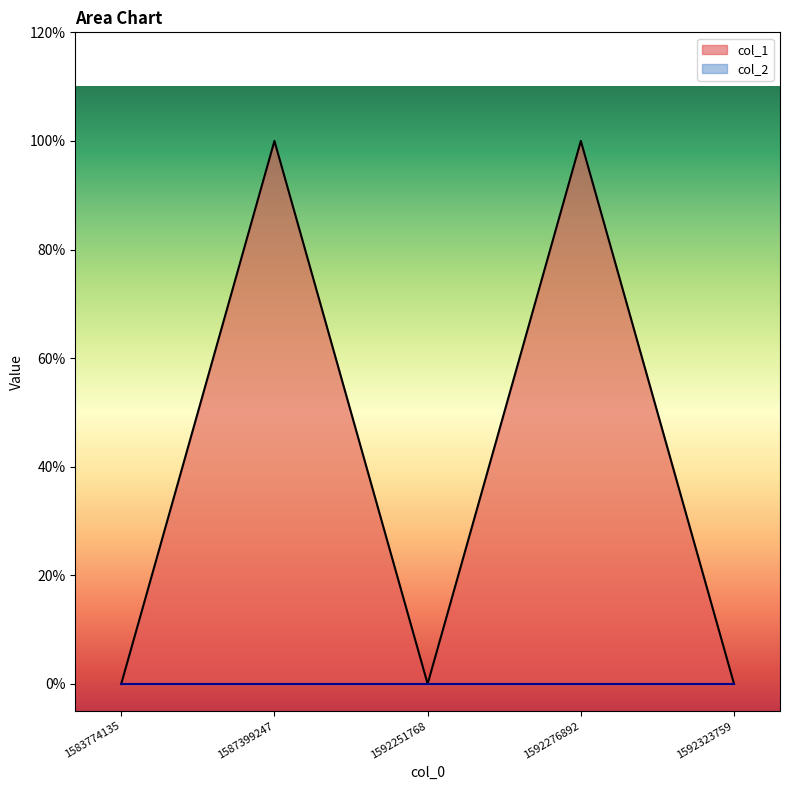

List the labels in order of value, largest first.

1587399247, 1592276892, 1583774135, 1592251768, 1592323759